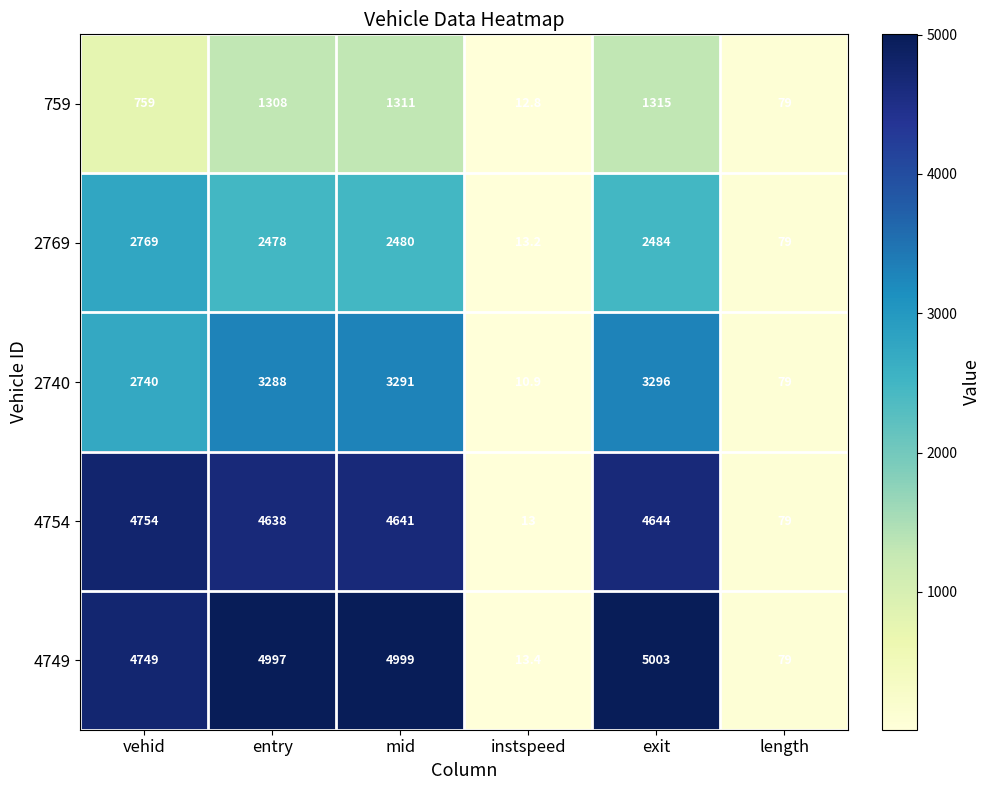

What is the smallest value displayed?

10.9